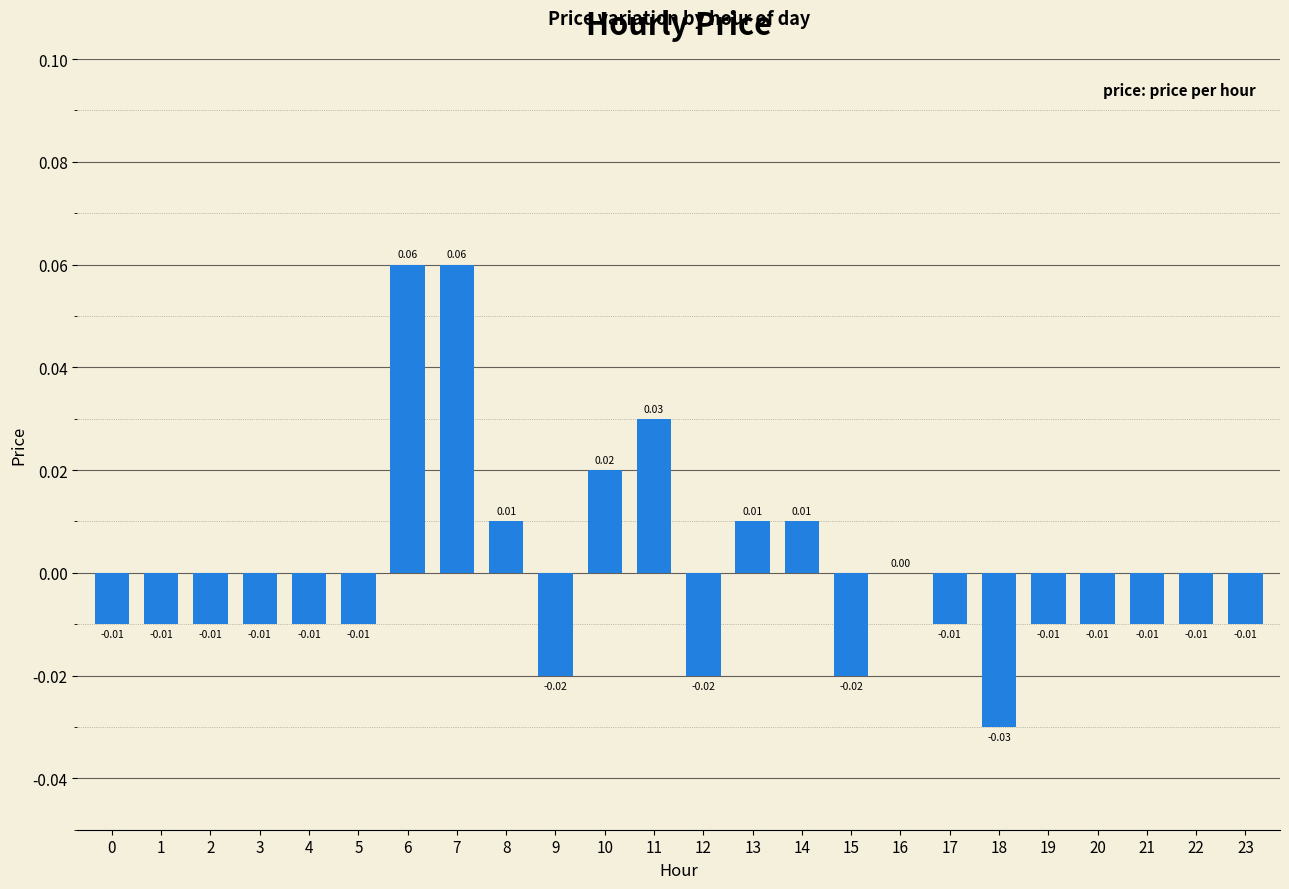

The chart shows a value of 0.0 at 10. True or false?

True